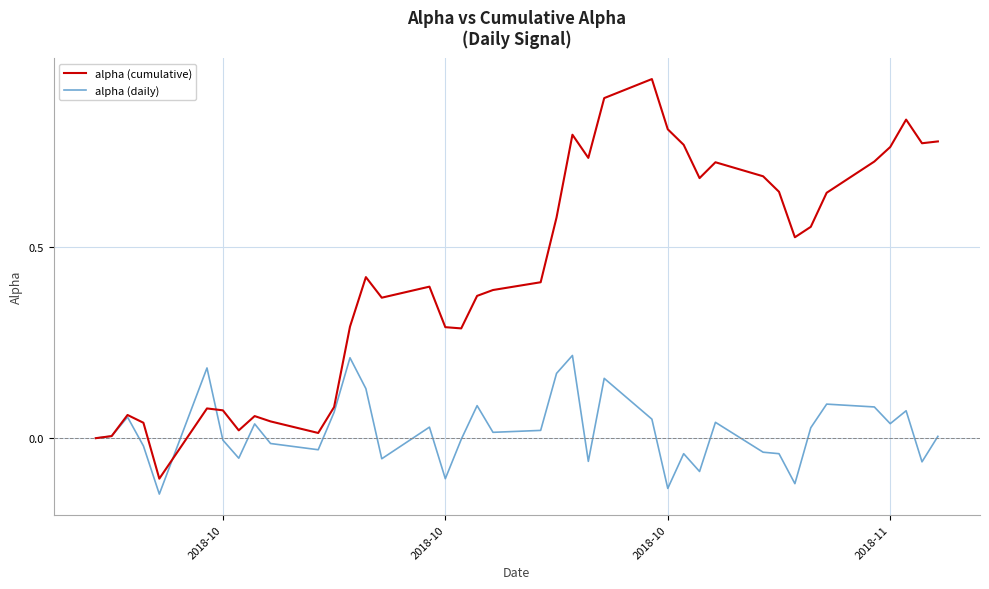

Rank the series by their maximum value, from lowest to highest.

alpha (daily), alpha (cumulative)